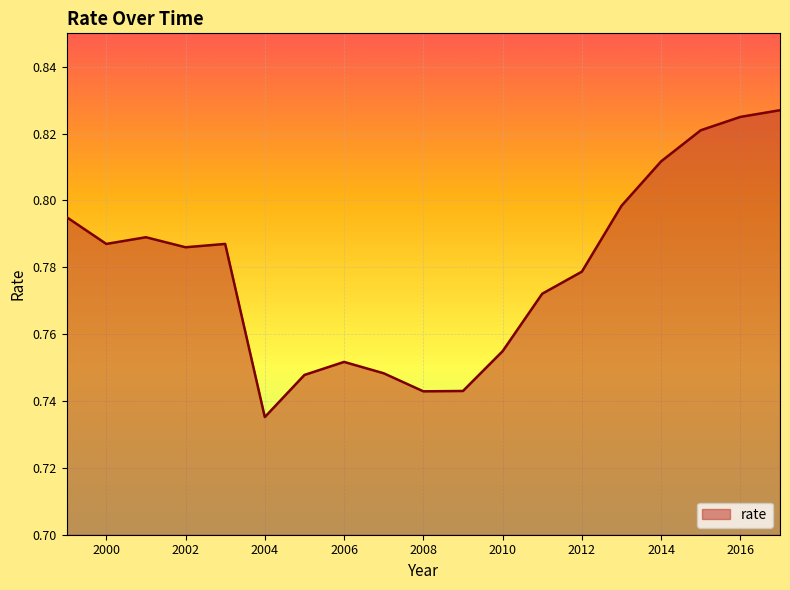

List the labels in order of value, smallest first.

2004, 2008, 2009, 2005, 2007, 2006, 2010, 2011, 2012, 2002, 2000, 2003, 2001, 1999, 2013, 2014, 2015, 2016, 2017